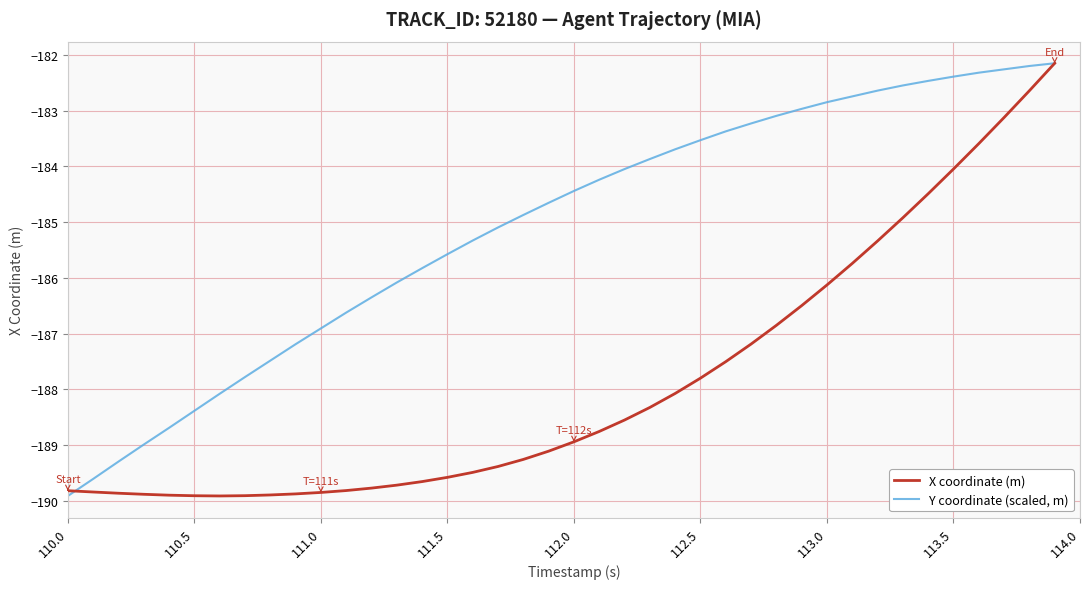

What is the greatest value displayed?

-182.1